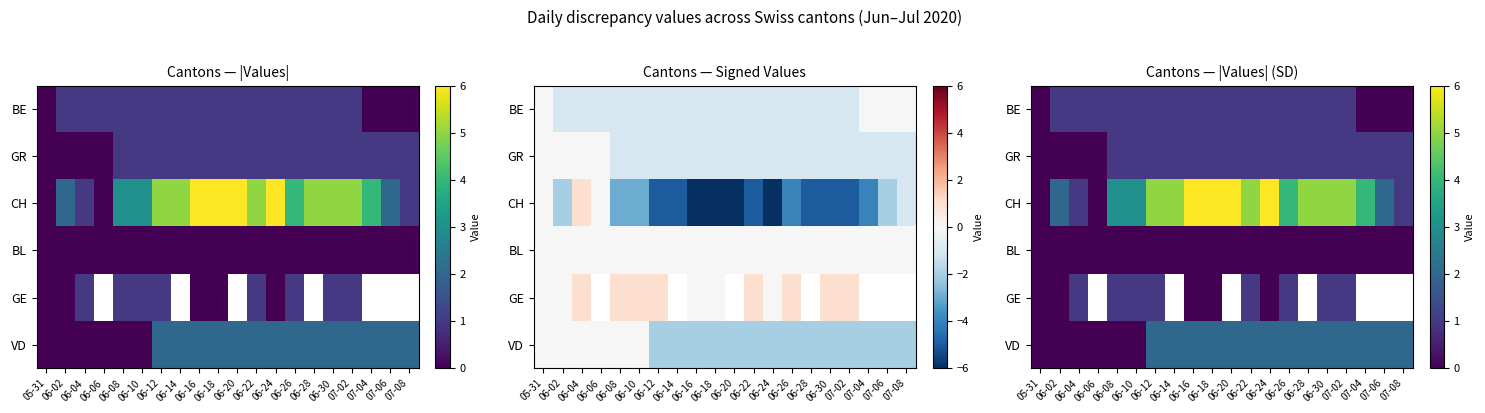

At how many categories does at least one series exceed 3?

12